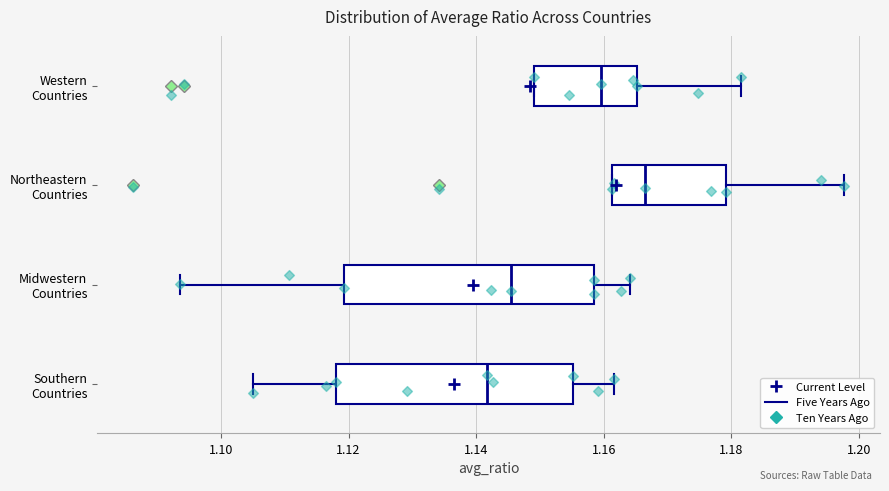

Where is the right edge of the box for Northeastern Countries on the x-axis? The values are not printed on the chart, so give them approximately, as read against the axis.

1.180